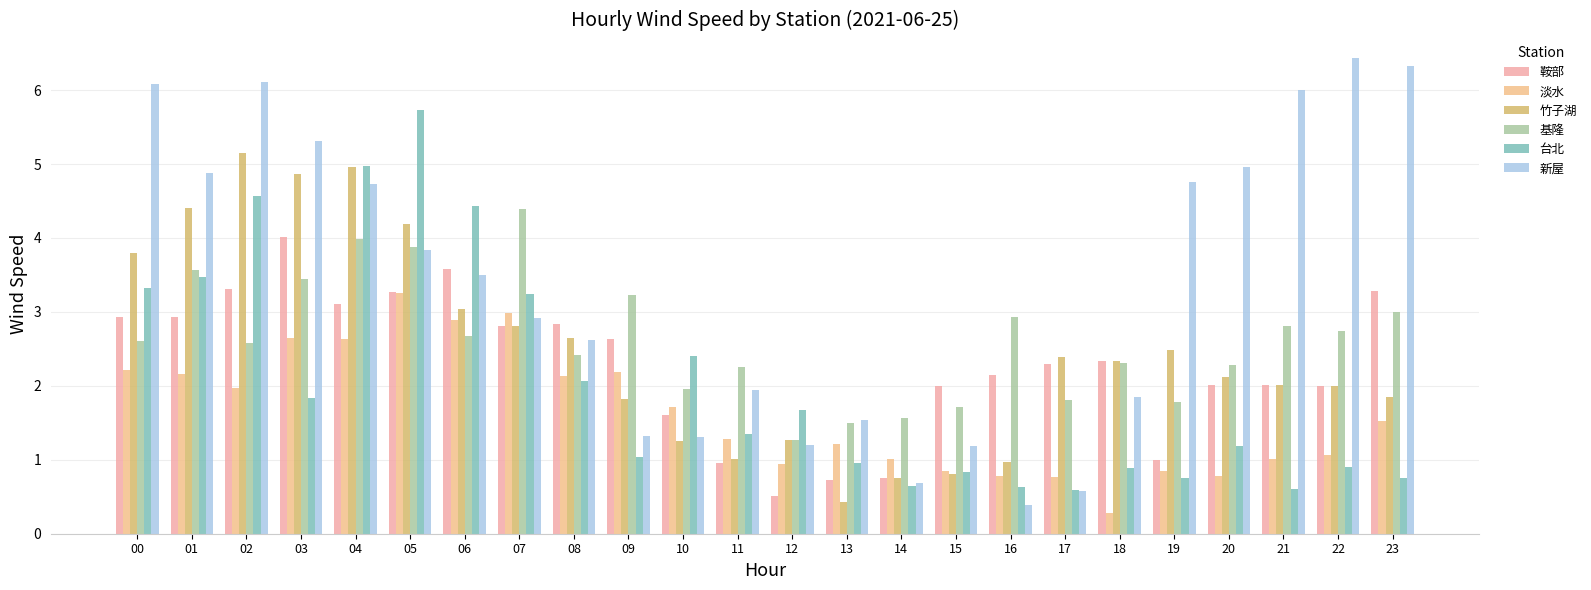

How many data points in 基隆 are less than 2?

7